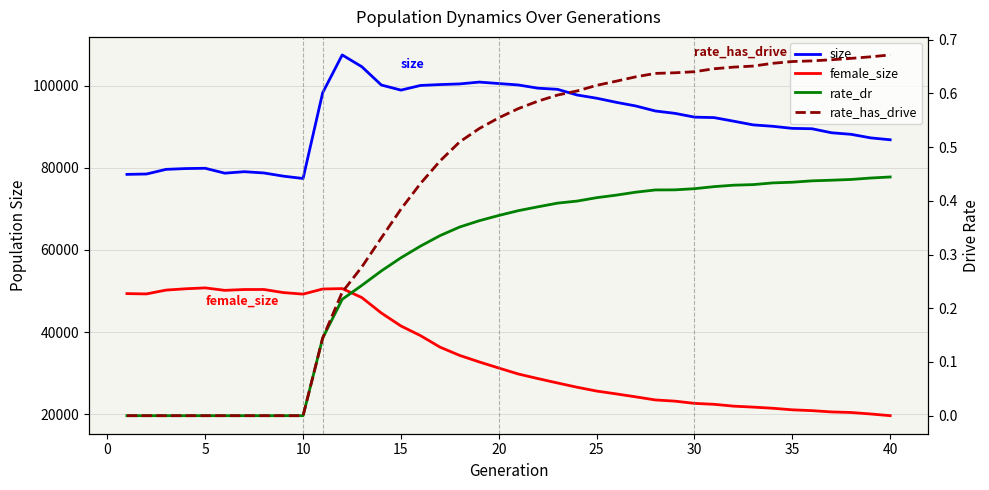

Reading left to right, what are all the values shown in this chart?

size: 78381.0	78472.0	79605.0	79798.0	79866.0	78678.0	79034.0	78725.0	77943.0	77381.0	98243.0	107467.0	104602.0	100137.0	98900.0	100032.0	100249.0	100409.0	100855.0	100501.0	100151.0	99373.0	99090.0	97712.0	96928.0	95930.0	95038.0	93816.0	93242.0	92324.0	92205.0	91334.0	90431.0	90092.0	89584.0	89493.0	88516.0	88136.0	87270.0	86807.0
female_size: 49348.0	49274.0	50208.0	50526.0	50744.0	50145.0	50348.0	50352.0	49594.0	49226.0	50470.0	50571.0	48391.0	44622.0	41472.0	39120.0	36309.0	34303.0	32717.0	31231.0	29775.0	28658.0	27591.0	26552.0	25622.0	24931.0	24209.0	23458.0	23167.0	22622.0	22394.0	21947.0	21712.0	21434.0	21053.0	20856.0	20541.0	20404.0	20042.0	19625.0
rate_dr: 0.0	0.0	0.0	0.0	0.0	0.0	0.0	0.0	0.0	0.0	0.1	0.2	0.2	0.3	0.3	0.3	0.3	0.4	0.4	0.4	0.4	0.4	0.4	0.4	0.4	0.4	0.4	0.4	0.4	0.4	0.4	0.4	0.4	0.4	0.4	0.4	0.4	0.4	0.4	0.4
rate_has_drive: 0.0	0.0	0.0	0.0	0.0	0.0	0.0	0.0	0.0	0.0	0.1	0.2	0.3	0.3	0.4	0.4	0.5	0.5	0.5	0.6	0.6	0.6	0.6	0.6	0.6	0.6	0.6	0.6	0.6	0.6	0.6	0.6	0.7	0.7	0.7	0.7	0.7	0.7	0.7	0.7